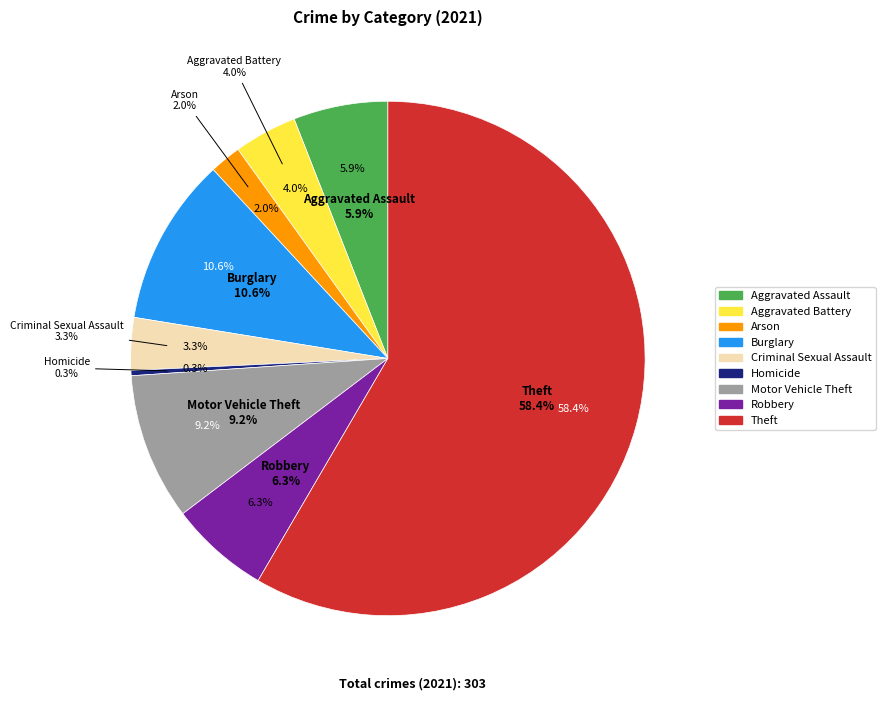

What is the smallest slice in the pie chart?

Homicide